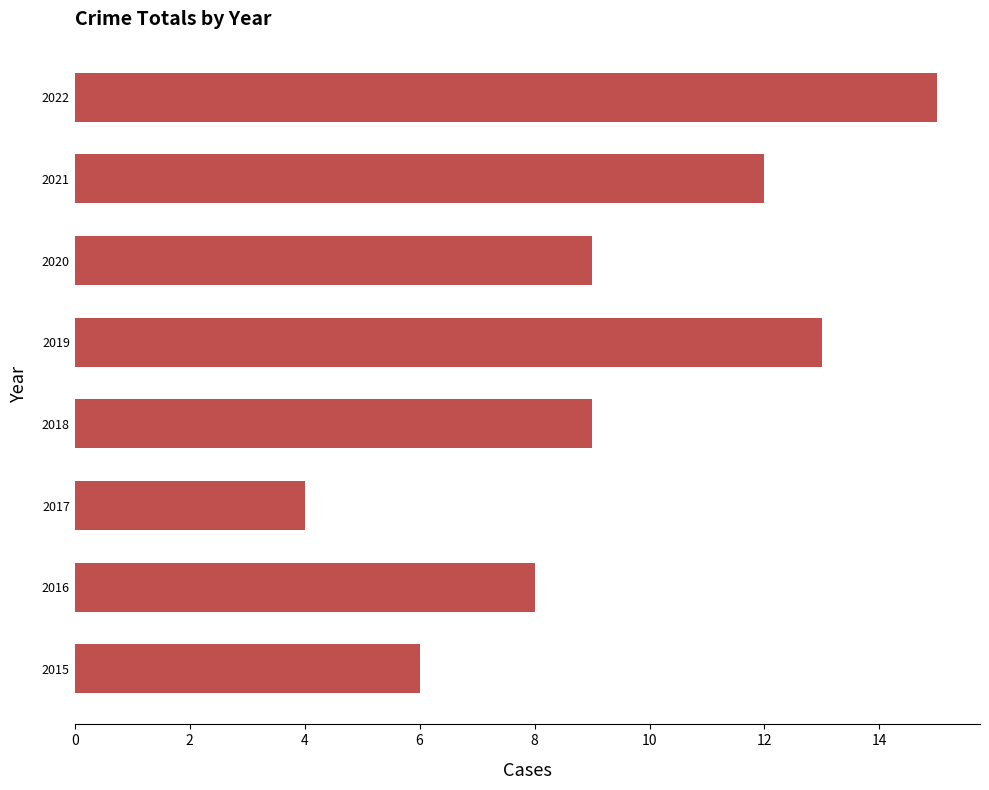

What is the average value?

10